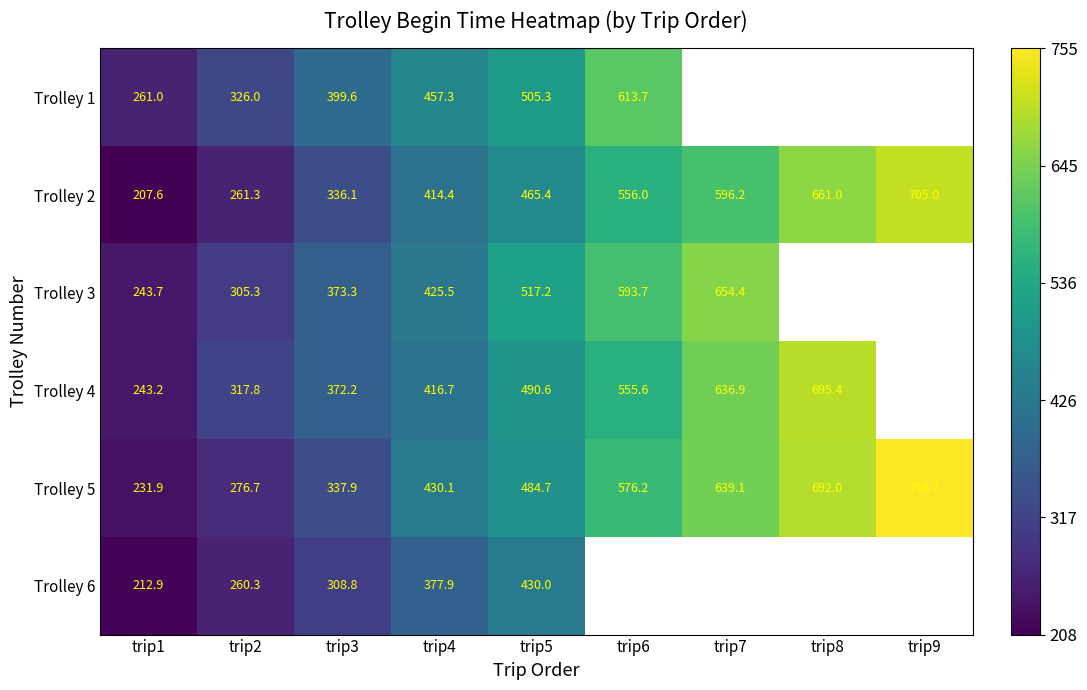

Rank the series at trip5 from highest to lowest value.

Trolley 3, Trolley 1, Trolley 4, Trolley 5, Trolley 2, Trolley 6